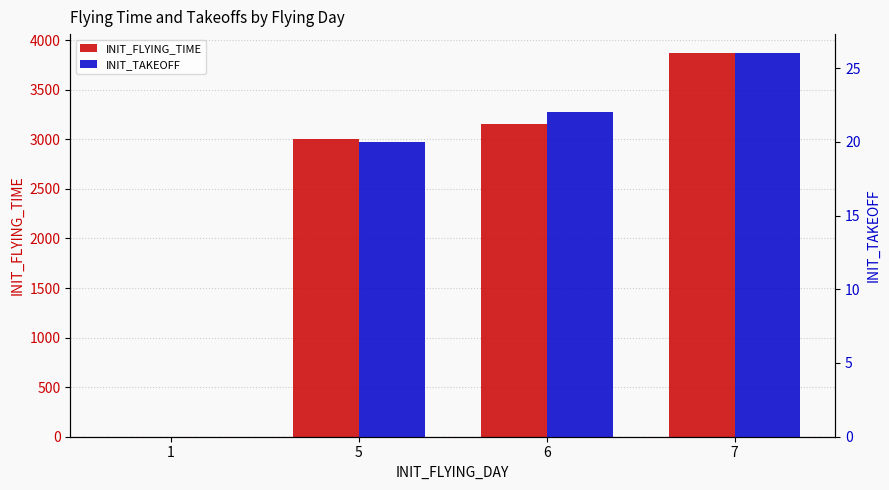

Reading right to left, list all the values displayed in this chart.

INIT_FLYING_TIME: 7=3868	6=3159	5=2999	1=0
INIT_TAKEOFF: 7=26	6=22	5=20	1=0